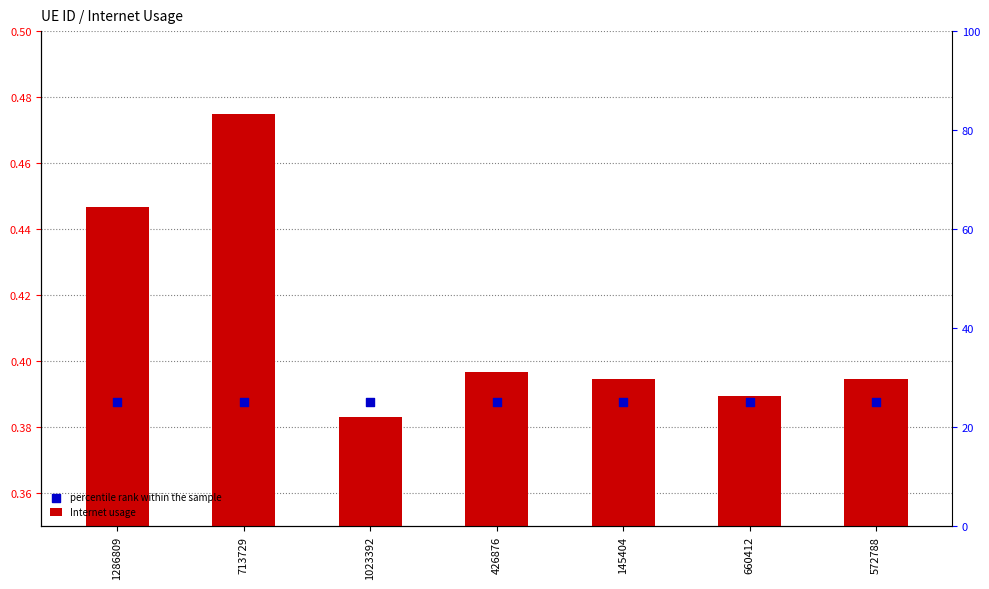

What are all the series names shown in the legend?

Internet usage, percentile rank within the sample